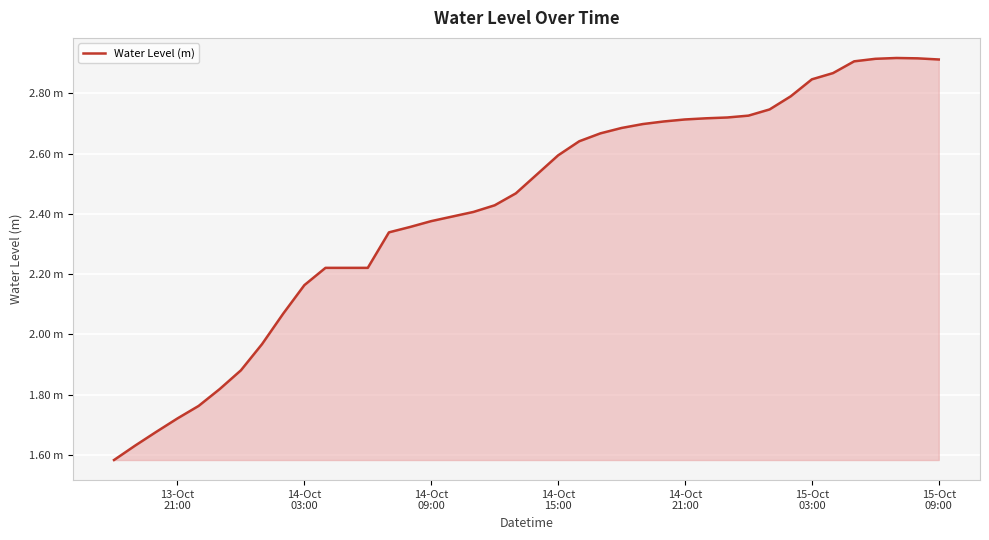

What is the difference between the second highest and second lowest values?

1.3